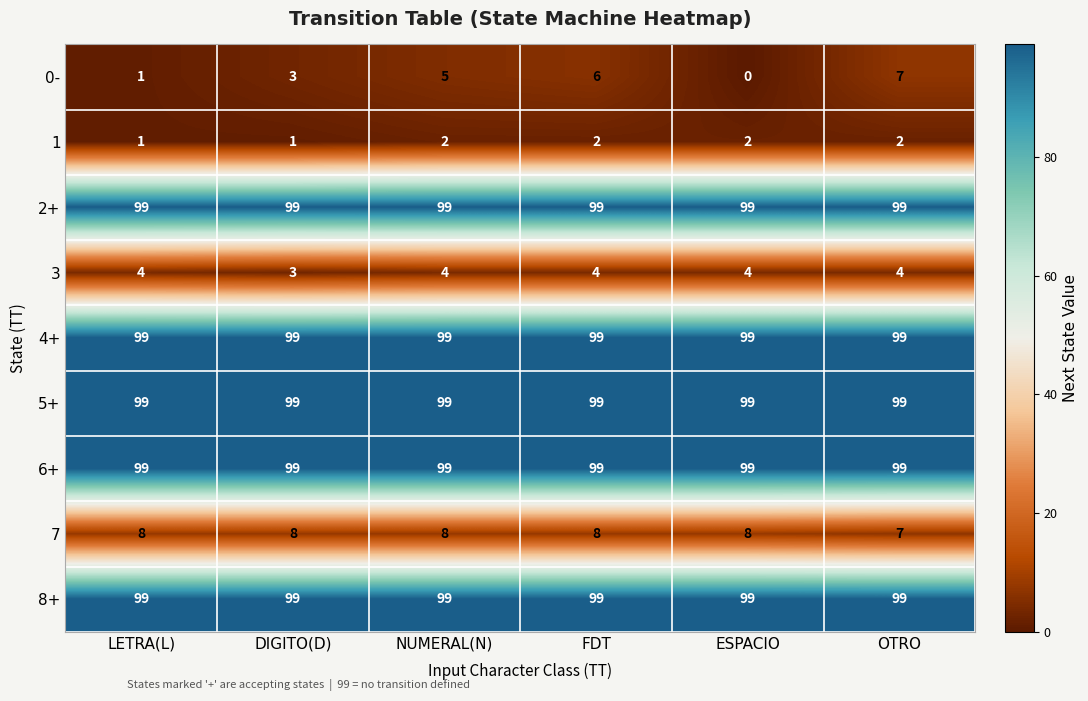

The 1 series shows 1 at LETRA(L). True or false?

True